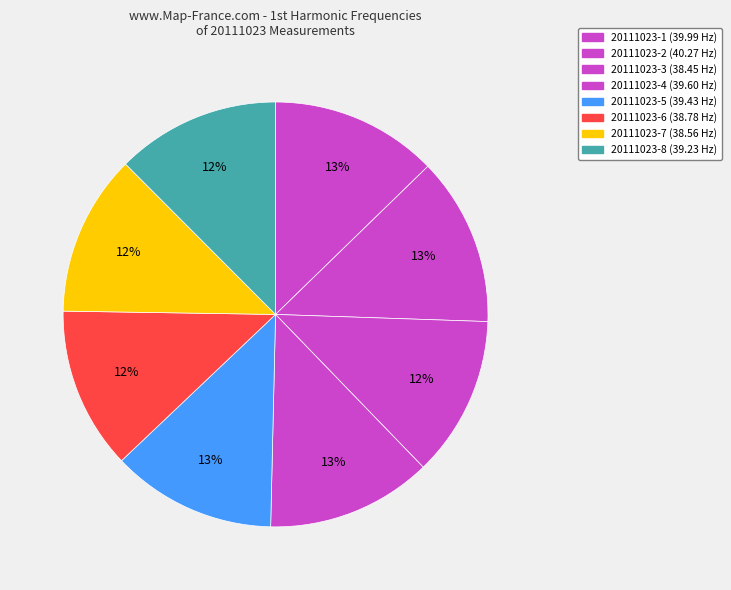

Which has a higher value, 20111023-8 or 20111023-3?

20111023-8